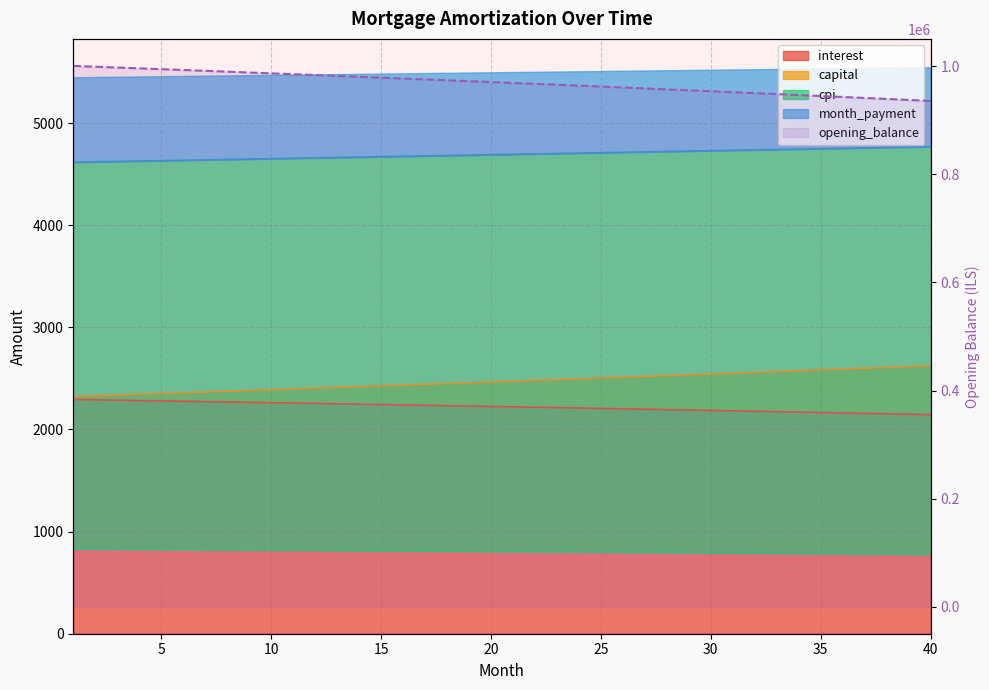

At which label is the value closest to 968458?

21